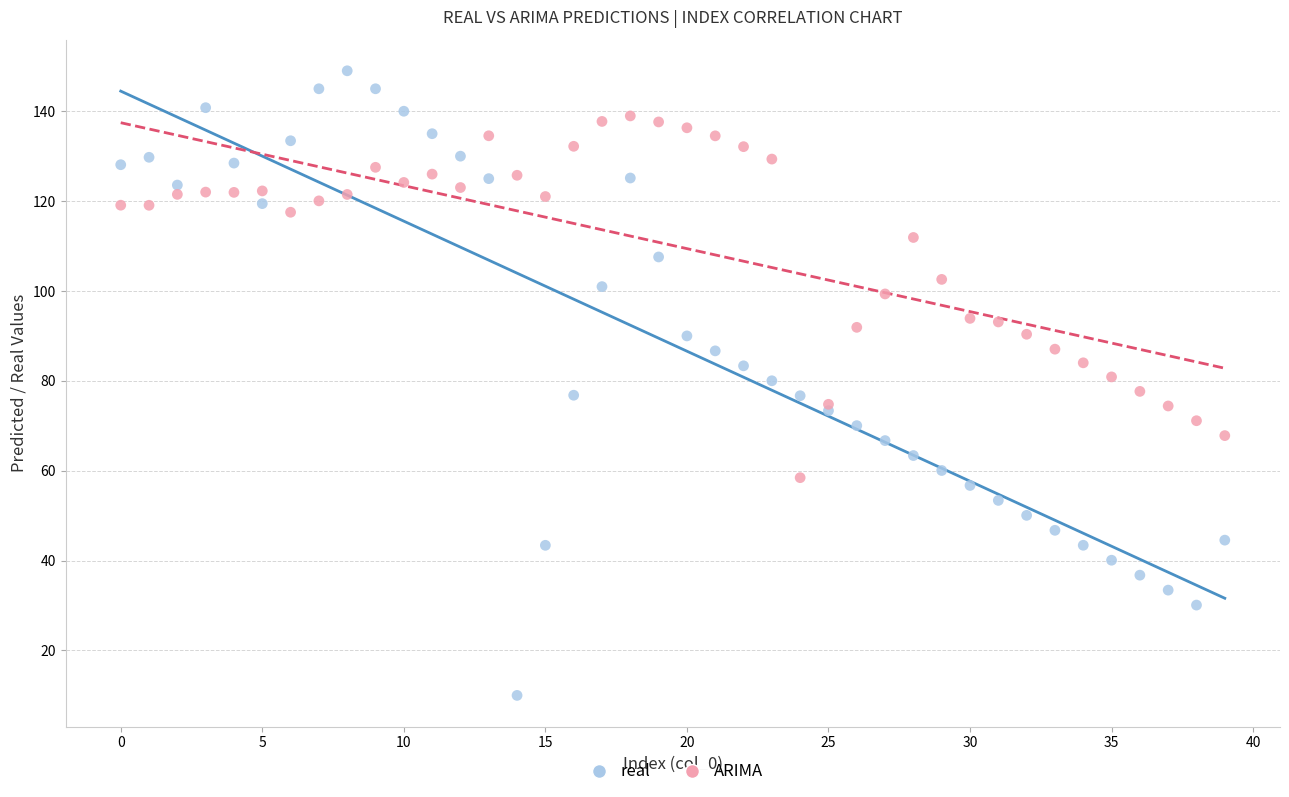

Which series contains the highest Y value?

real